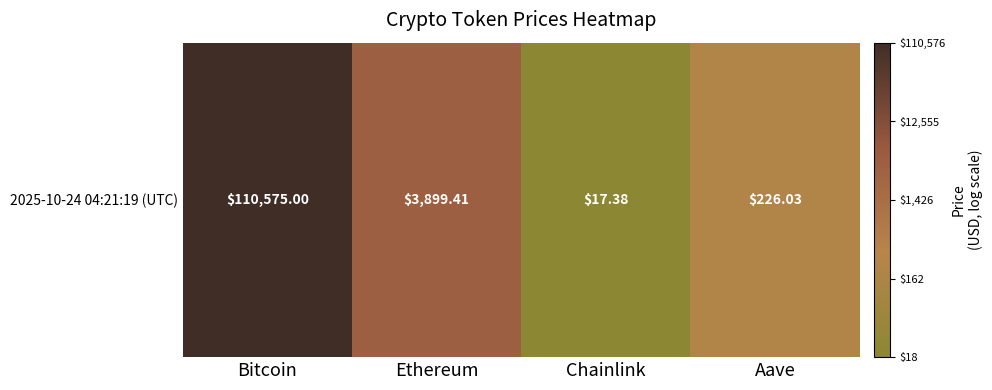

What value does the data have at Chainlink?

1.3